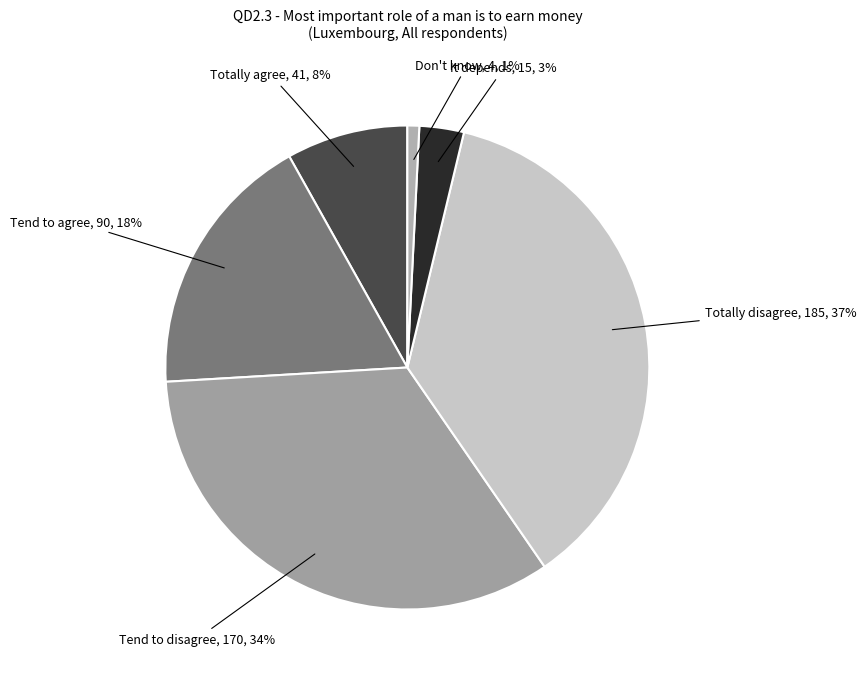

Is the sum of Totally disagree and It depends greater than half?

No